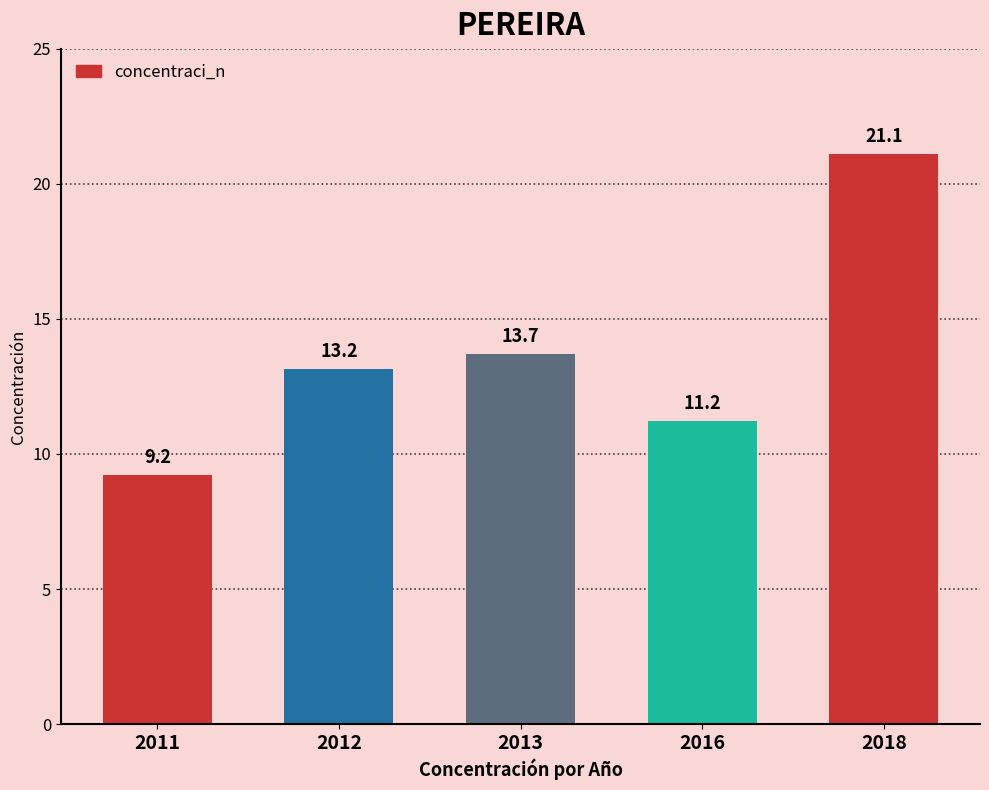

What is the value of the 1st bar from the left?

9.2